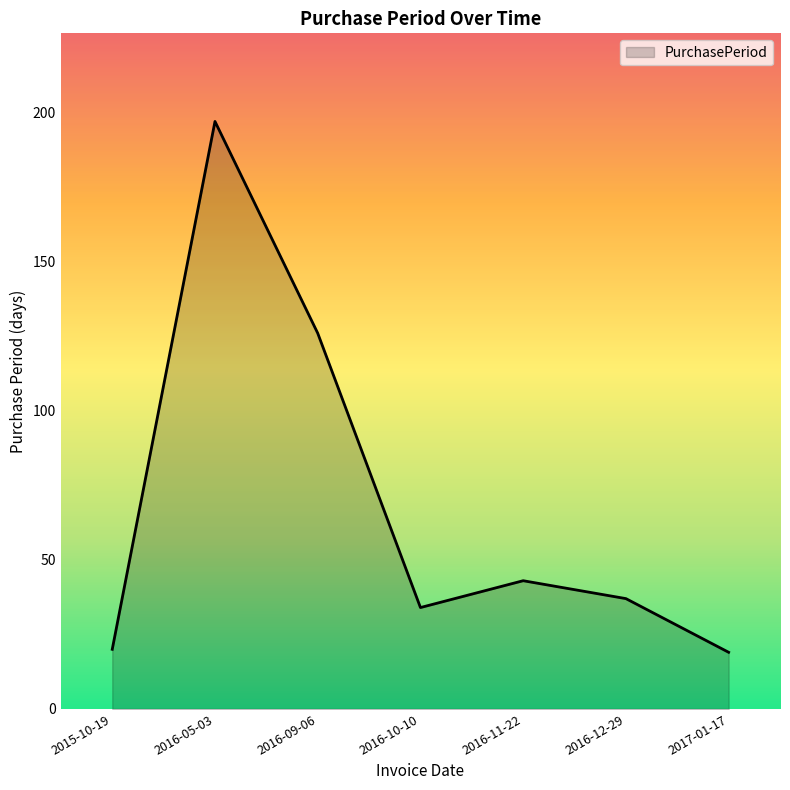

At which category does the chart reach its peak across all series?

2016-05-03